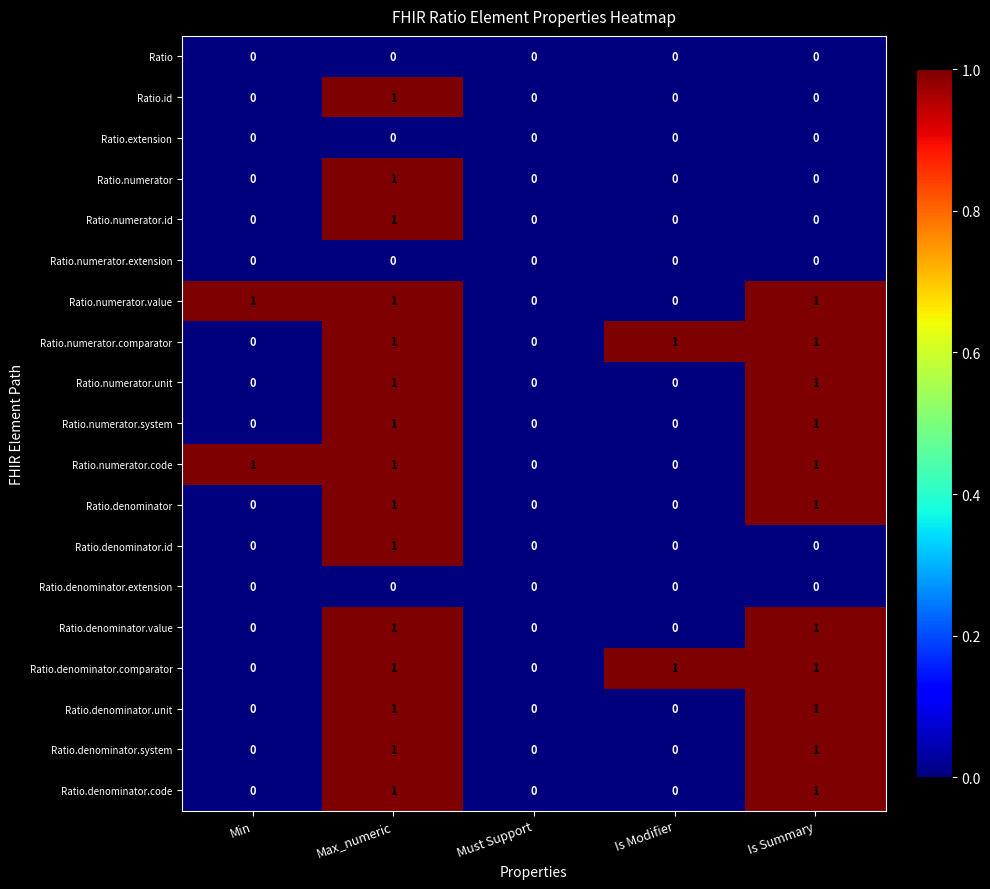

At which category is the sum across all series the highest?

Max_numeric